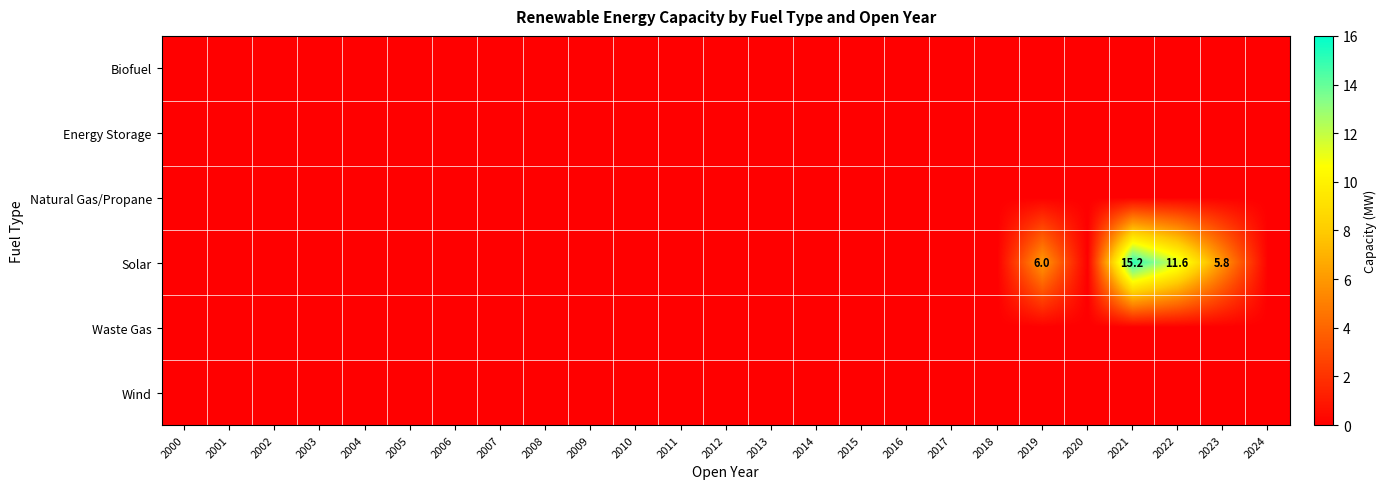

The Natural Gas/Propane series shows 0.0 at 2018. True or false?

True